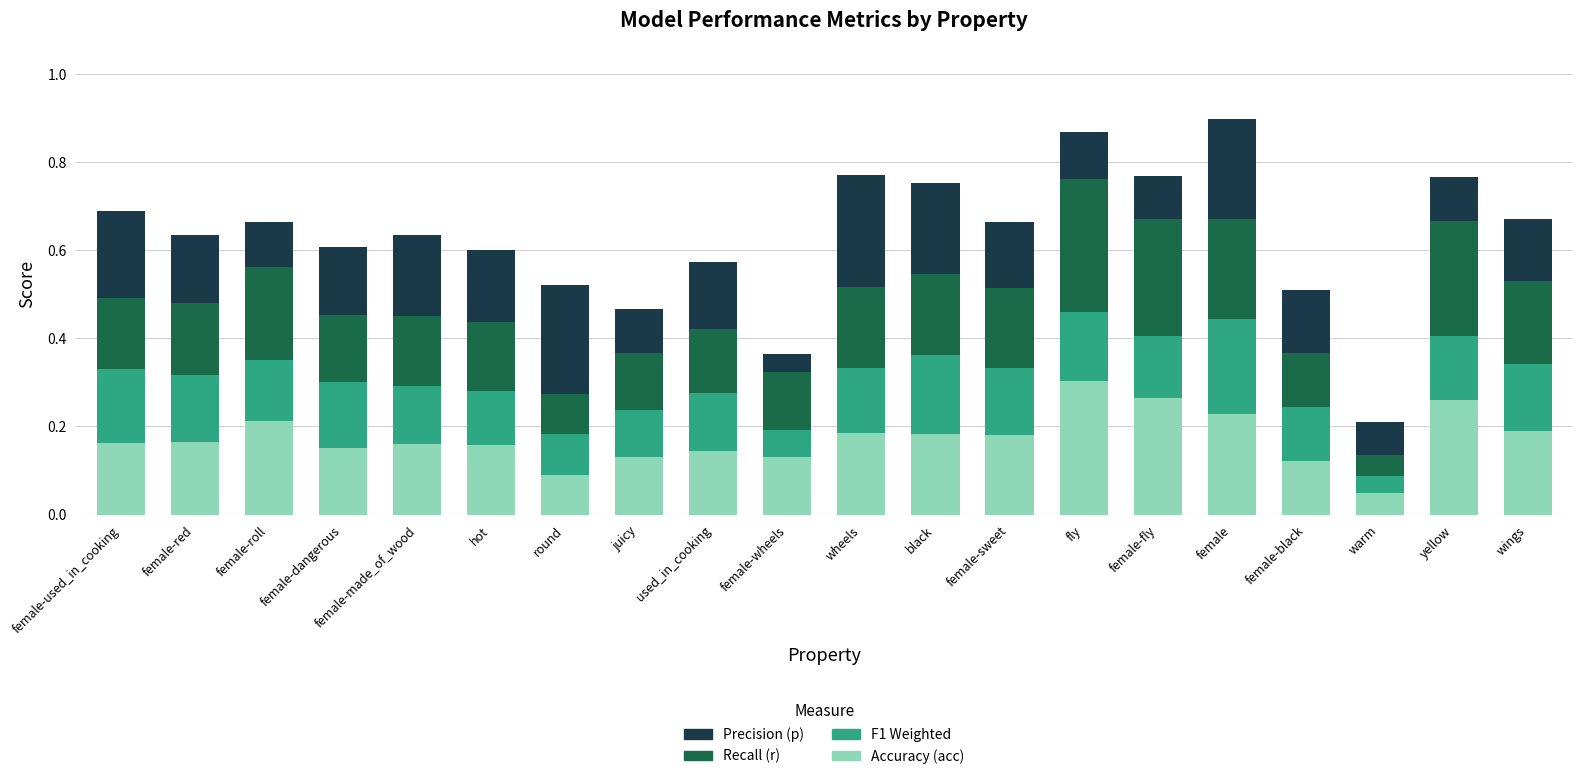

What is the total value across all series at black?

0.8